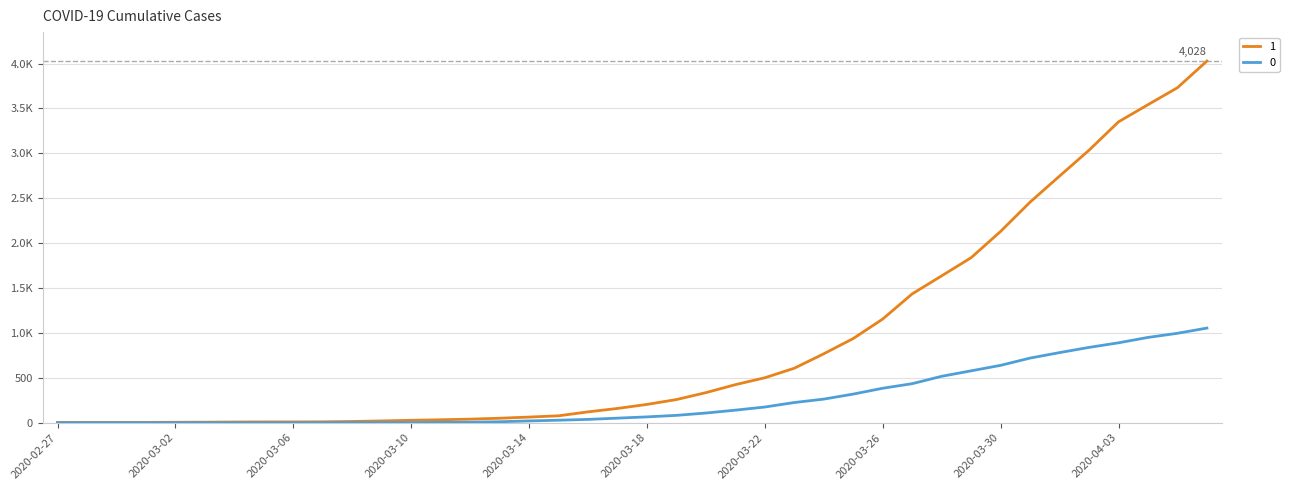

List the labels in order of 1 value, smallest first.

2020-02-27, 2020-02-28, 2020-02-29, 2020-03-01, 2020-03-02, 2020-03-03, 2020-03-04, 2020-03-05, 2020-03-06, 2020-03-07, 2020-03-08, 2020-03-09, 2020-03-10, 2020-03-11, 2020-03-12, 2020-03-13, 2020-03-14, 2020-03-15, 2020-03-16, 2020-03-17, 2020-03-18, 2020-03-19, 2020-03-20, 2020-03-21, 2020-03-22, 2020-03-23, 2020-03-24, 2020-03-25, 2020-03-26, 2020-03-27, 2020-03-28, 2020-03-29, 2020-03-30, 2020-03-31, 2020-04-01, 2020-04-02, 2020-04-03, 2020-04-04, 2020-04-05, 2020-04-06